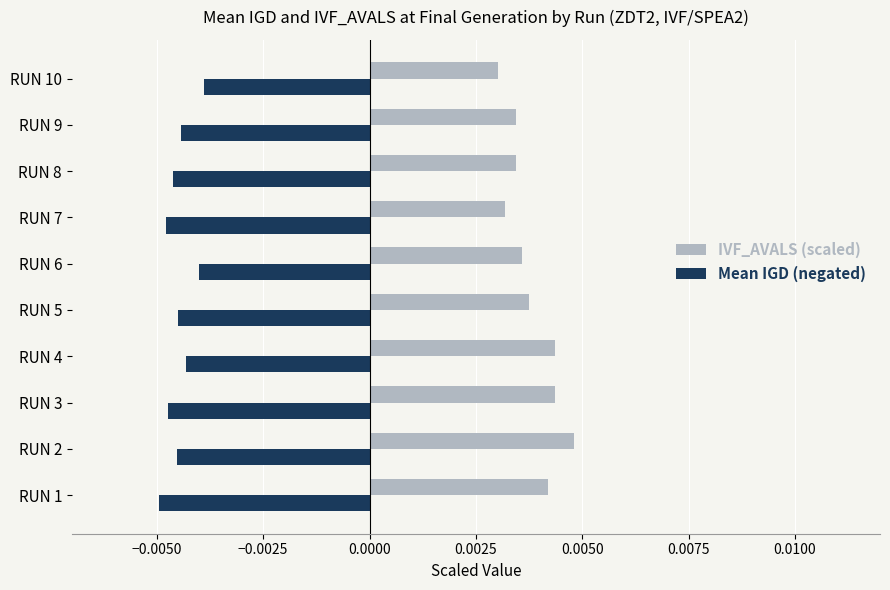

Rank the series by their maximum value, from lowest to highest.

Mean IGD (negated), IVF_AVALS (scaled)